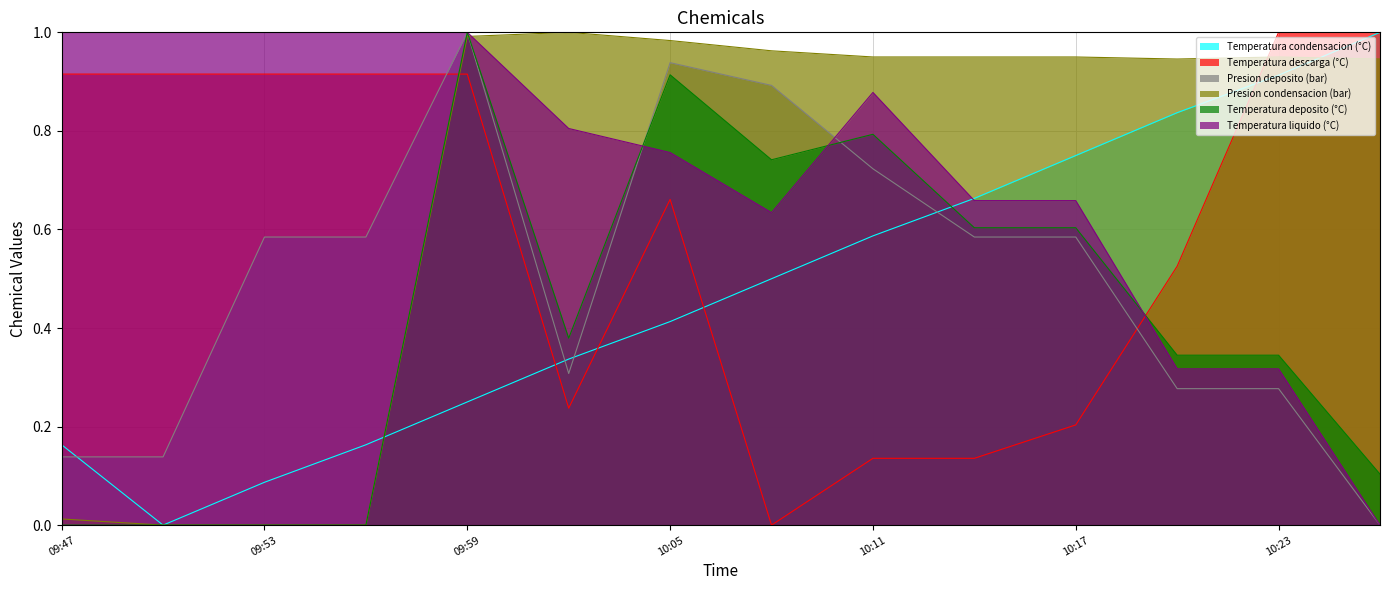

What is the average value of the Temperatura deposito (°C) series?

0.4